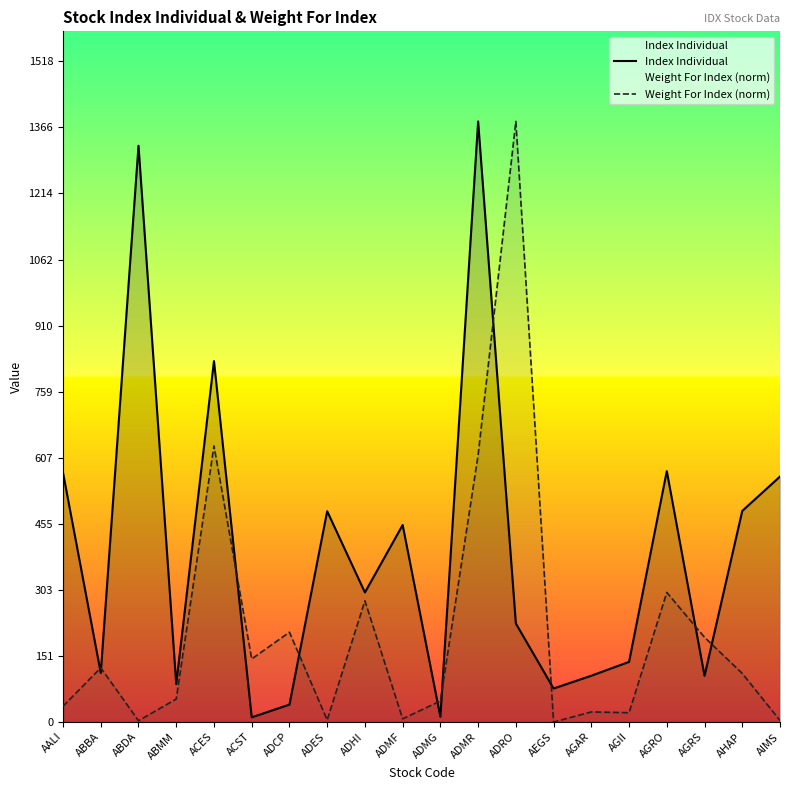

What is the label of the 7th point from the left?

ADCP